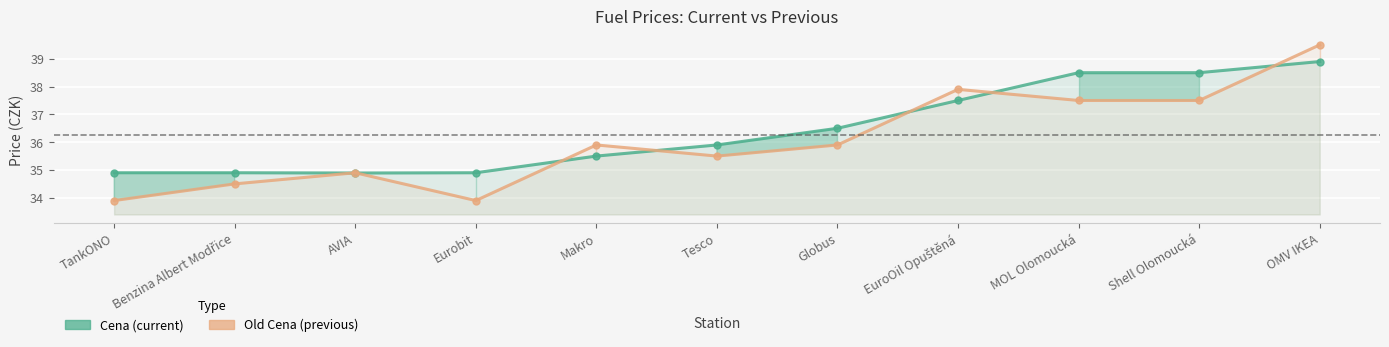

What is the label of the 9th point from the right?

AVIA